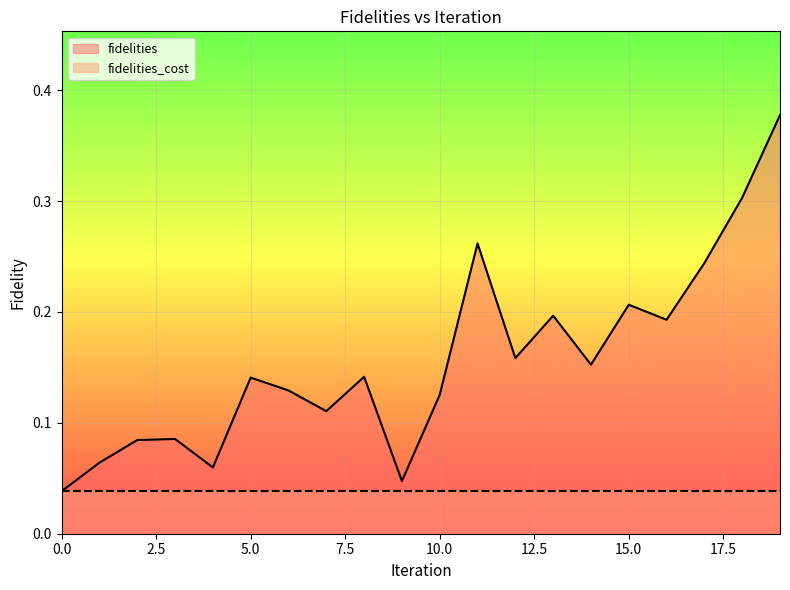

Reading left to right, list all the values displayed in this chart.

0.0	0.1	0.1	0.1	0.1	0.1	0.1	0.1	0.1	0.0	0.1	0.3	0.2	0.2	0.2	0.2	0.2	0.2	0.3	0.4